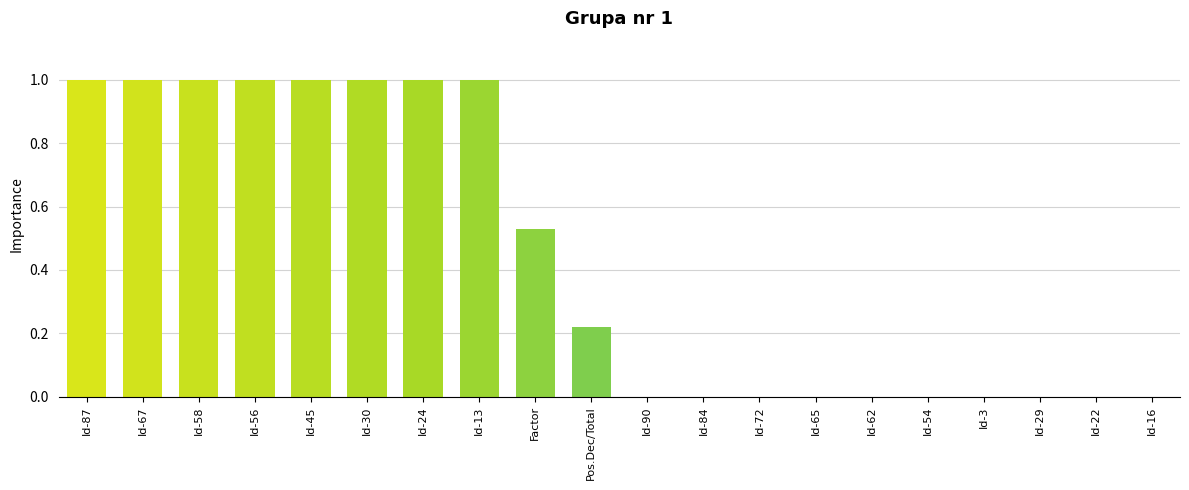

What is the greatest value displayed?

1.0